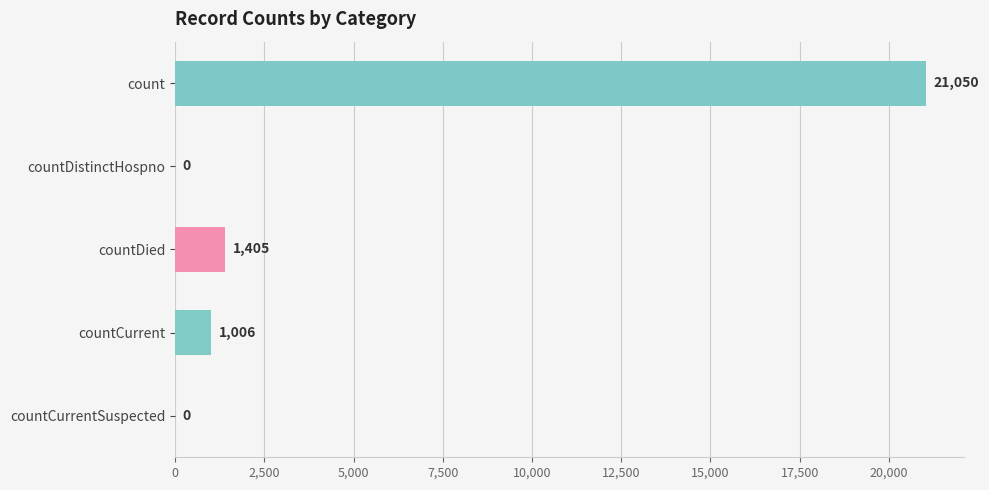

Count the number of data series in this chart.

1